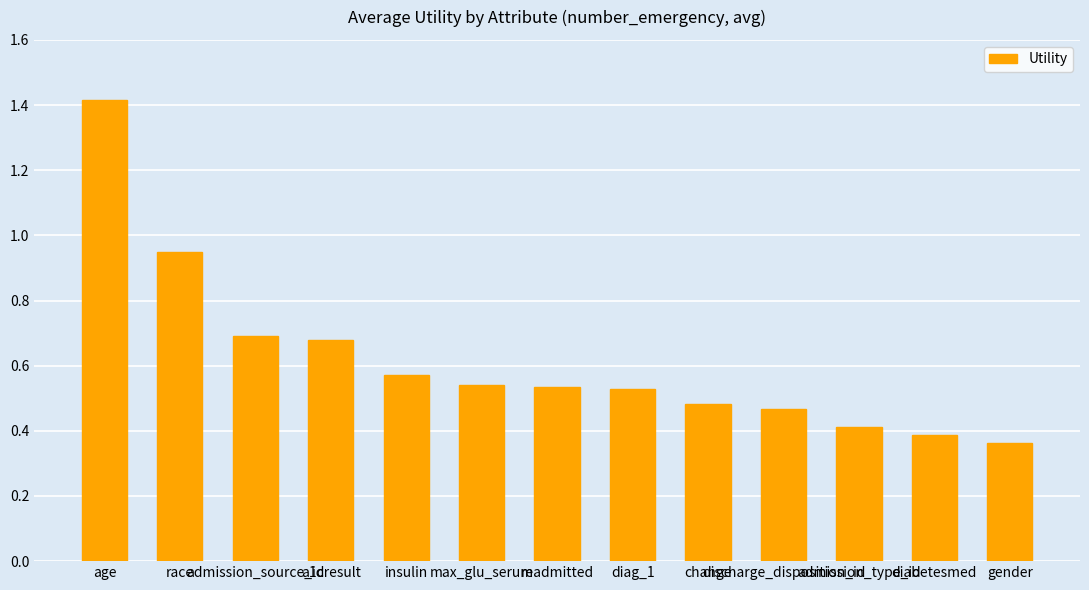

What is the difference between the maximum and minimum values?

1.1